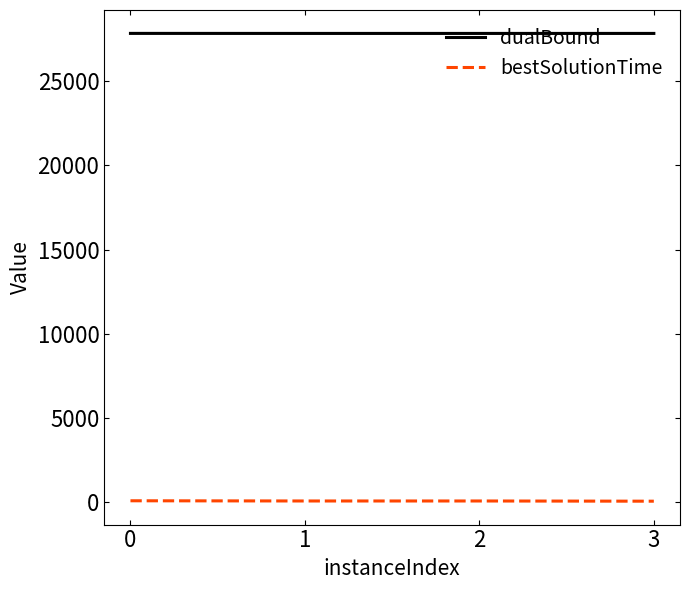

Rank the series at 0 from highest to lowest value.

dualBound, bestSolutionTime